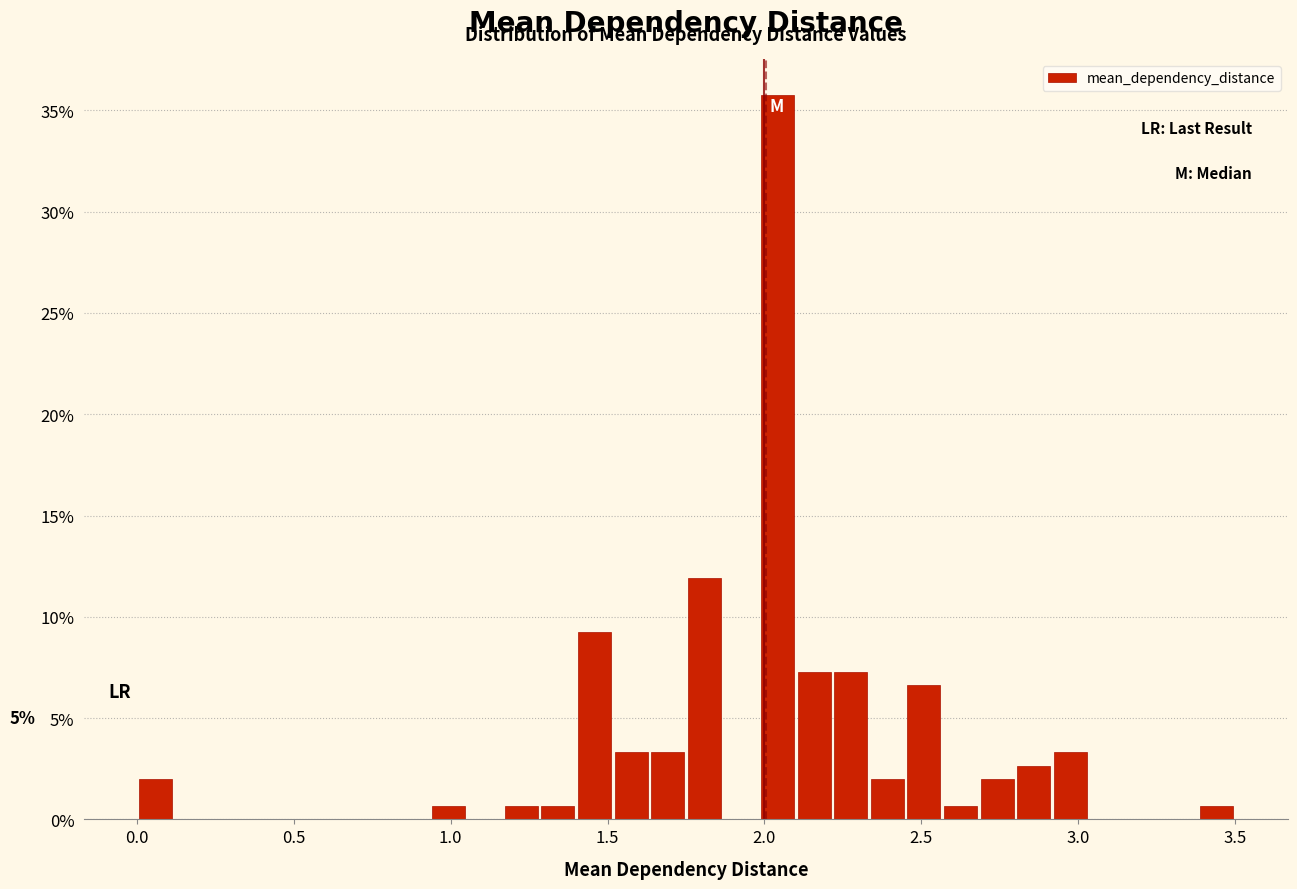

Around what value on the x-axis is the tallest bar? Give the approximate position of its centre, as read against the axis.

2.05